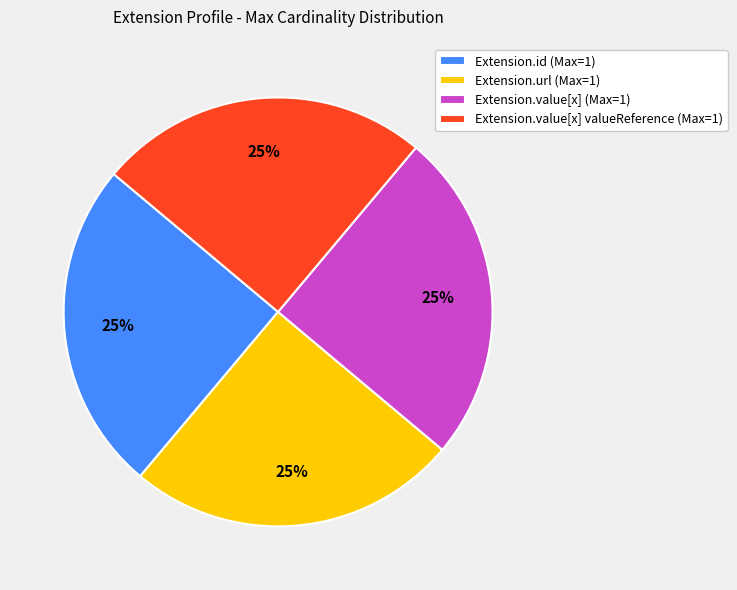

What is the ratio of the value at Extension.value[x] valueReference (Max=1) to the value at Extension.id (Max=1)?

1.0